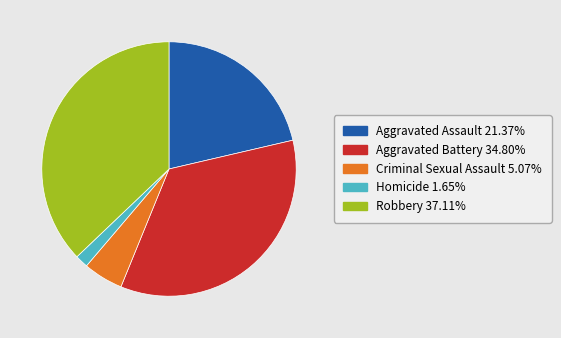

Does any single category account for the majority?

No